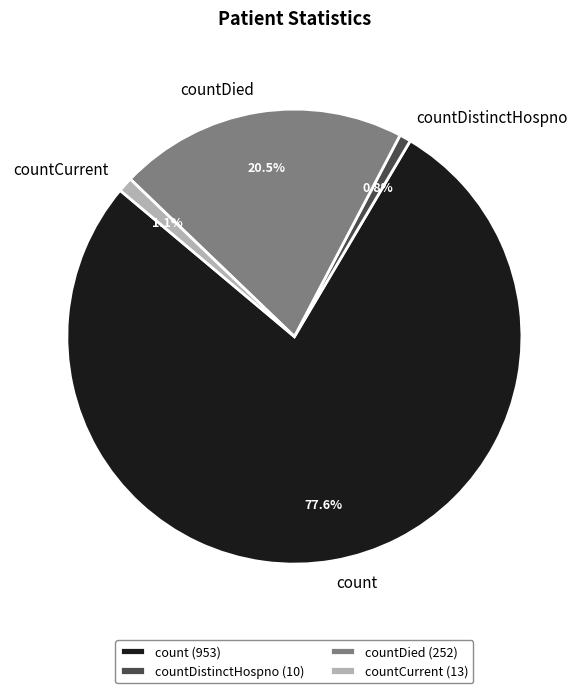

The countDied slice represents 6% of the pie. True or false?

False